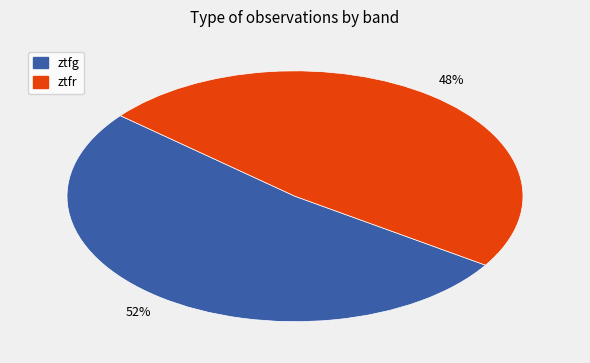

True or false: ztfg accounts for 41% of the total.

False